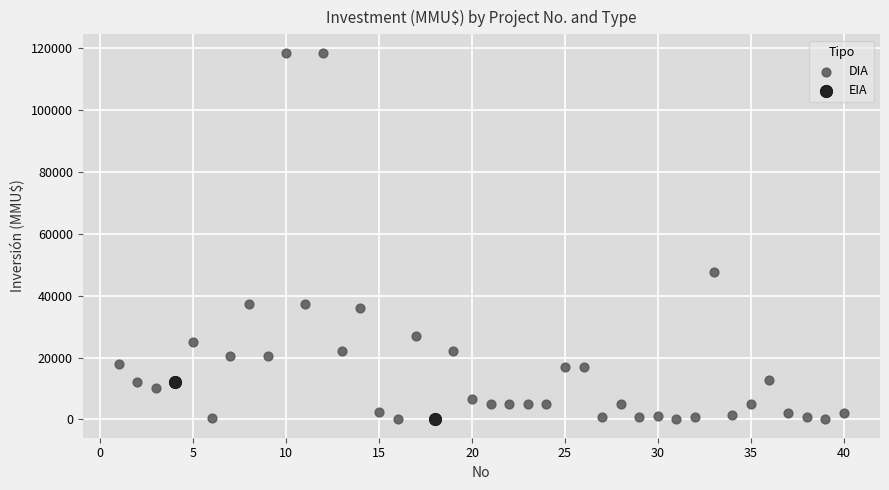

What are all the series names shown in the legend?

DIA, EIA